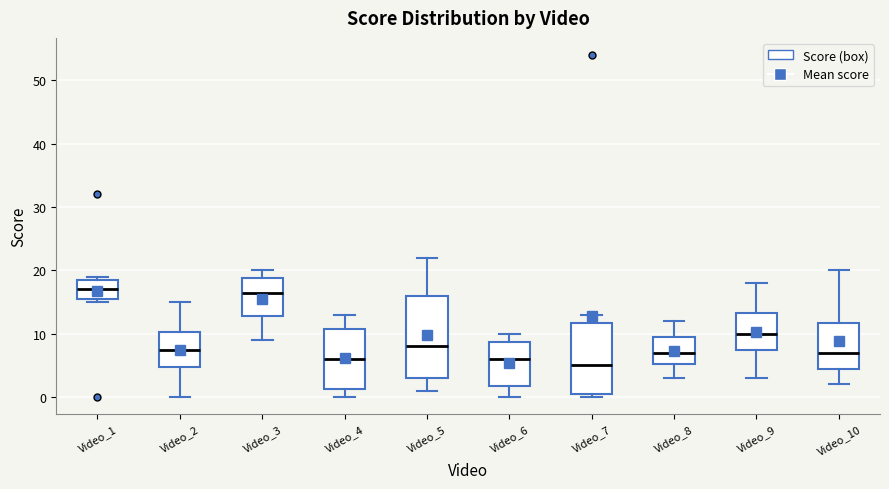

Which box is the tallest, from its lower edge to its upper edge?

Video_5